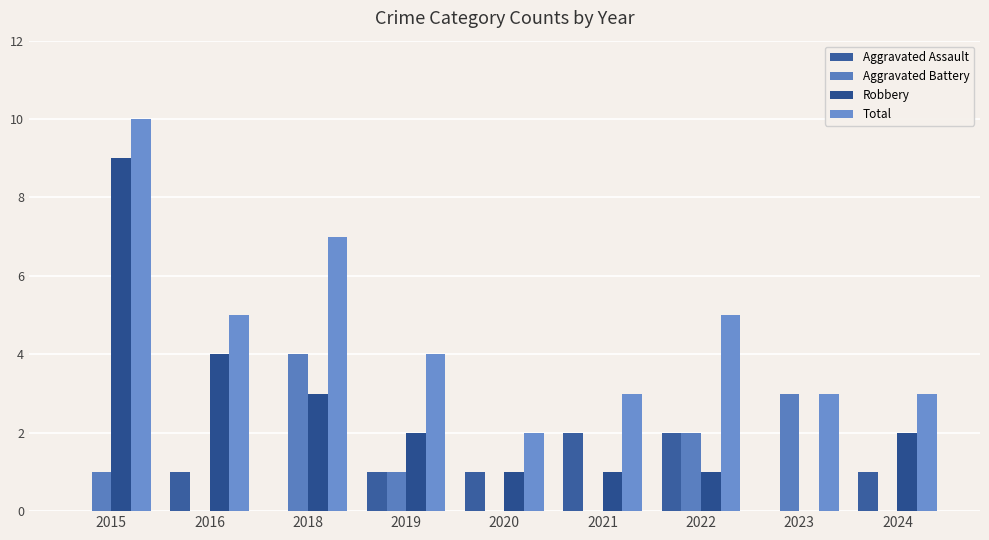

How many groups of bars are there?

9